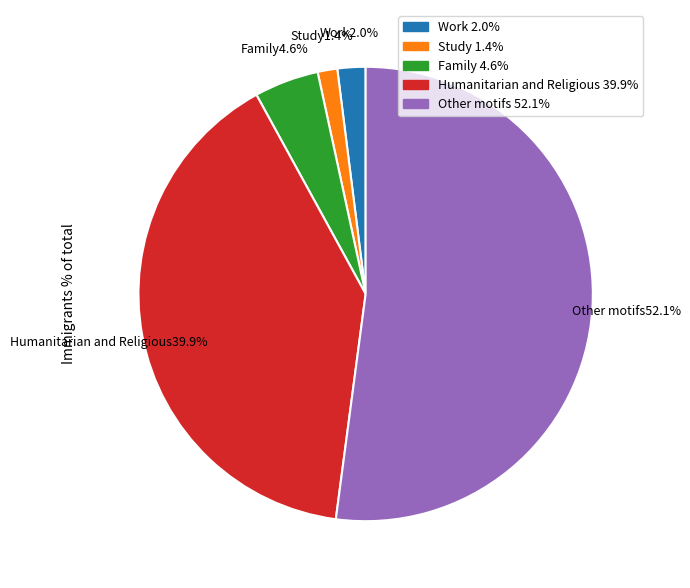

Is there a majority slice in this chart?

Yes